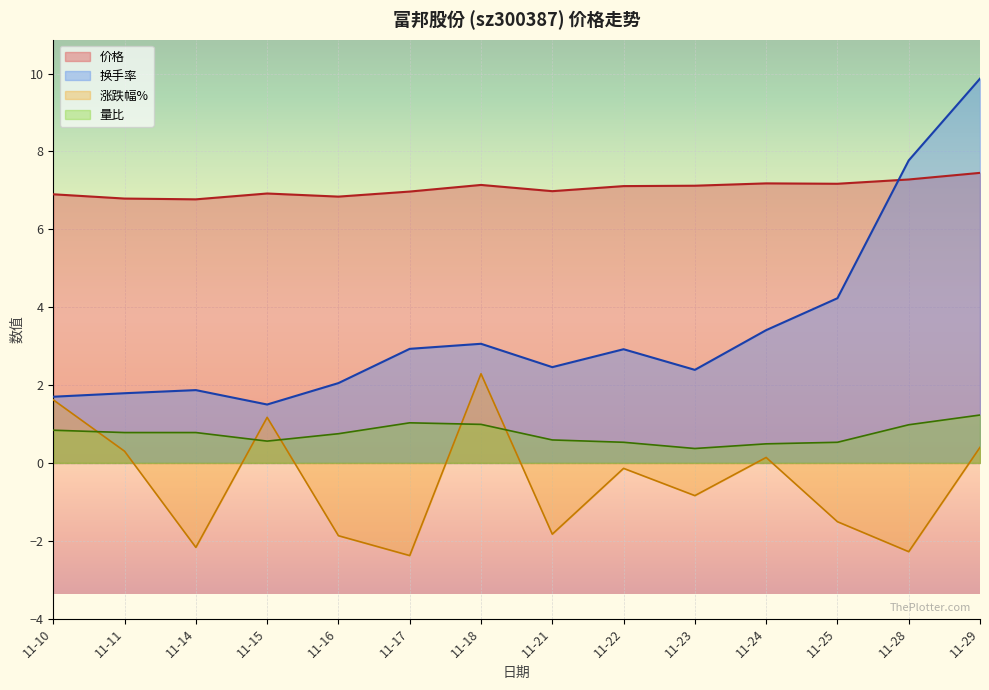

At which label does 涨跌幅% reach its minimum?

11-17